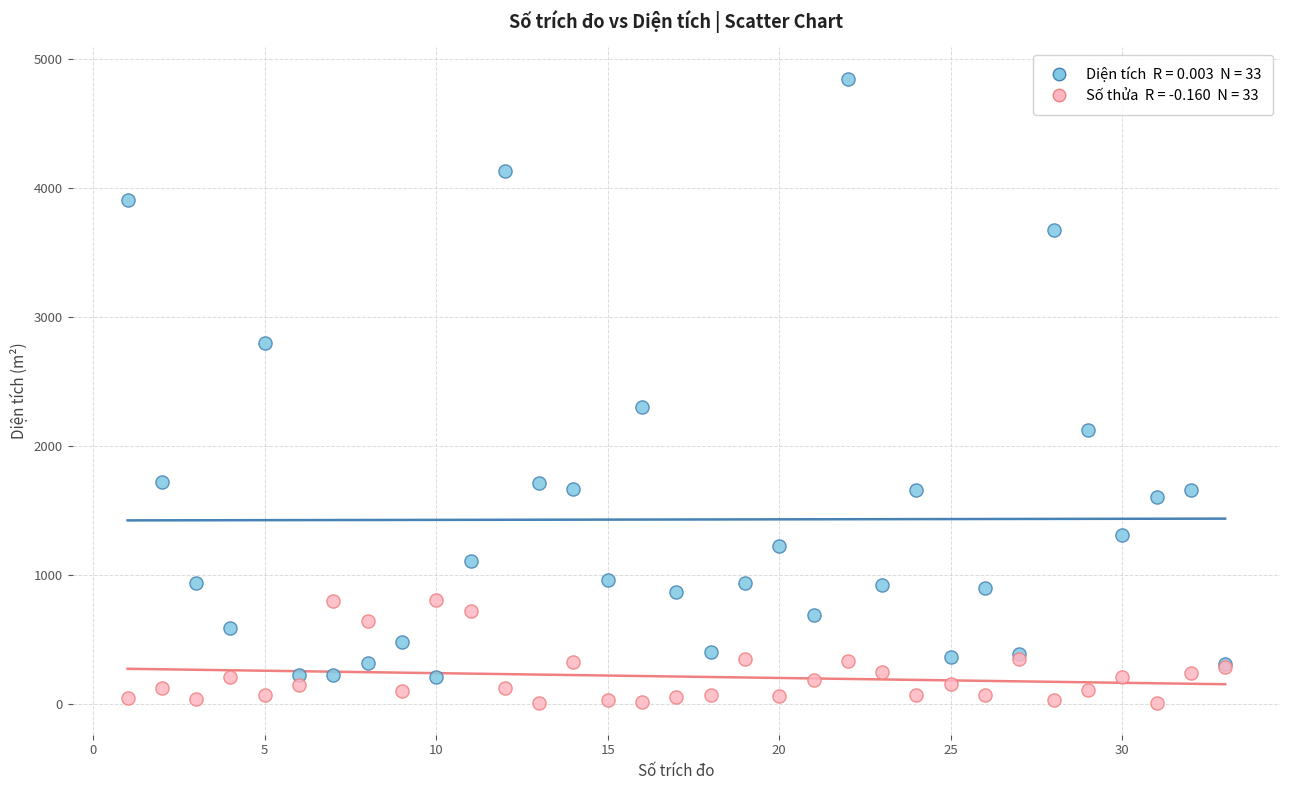

Across all series, what Y value is closest to 2427?

2302.1